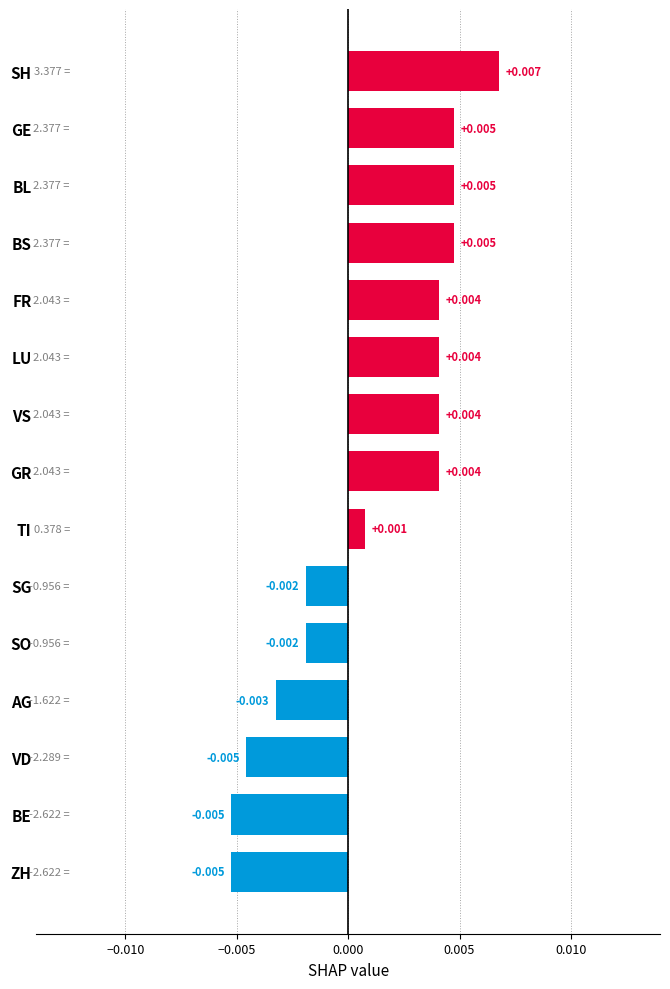

Which label corresponds to the largest value in the chart?

SH